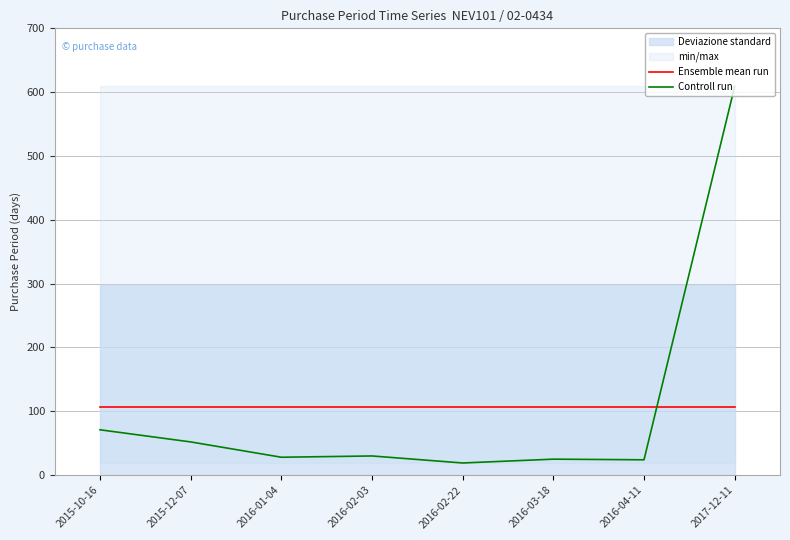

What is the sum of all Controll run values?

858.0